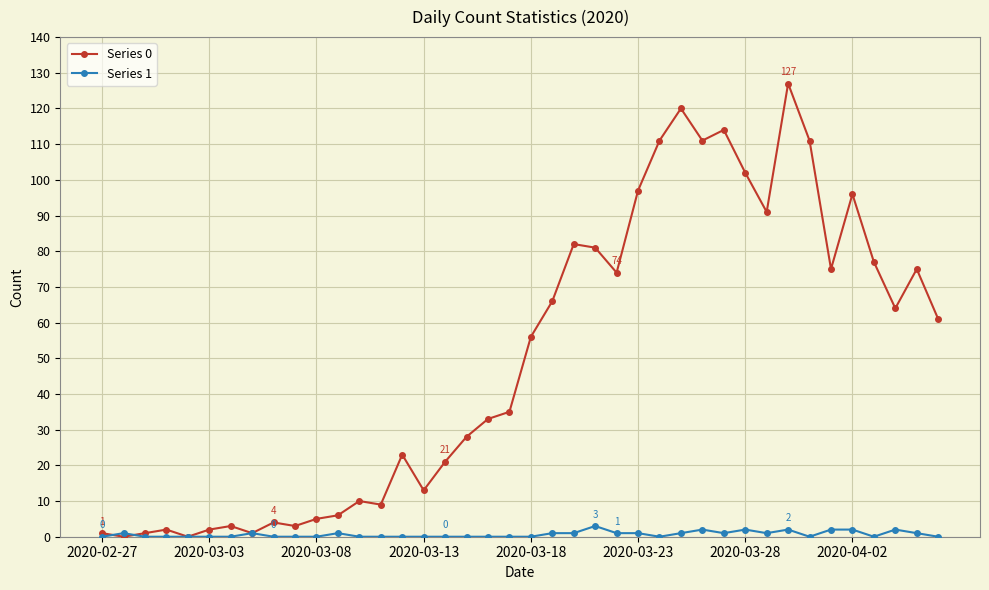

Which series has the largest total across all categories?

Series 0